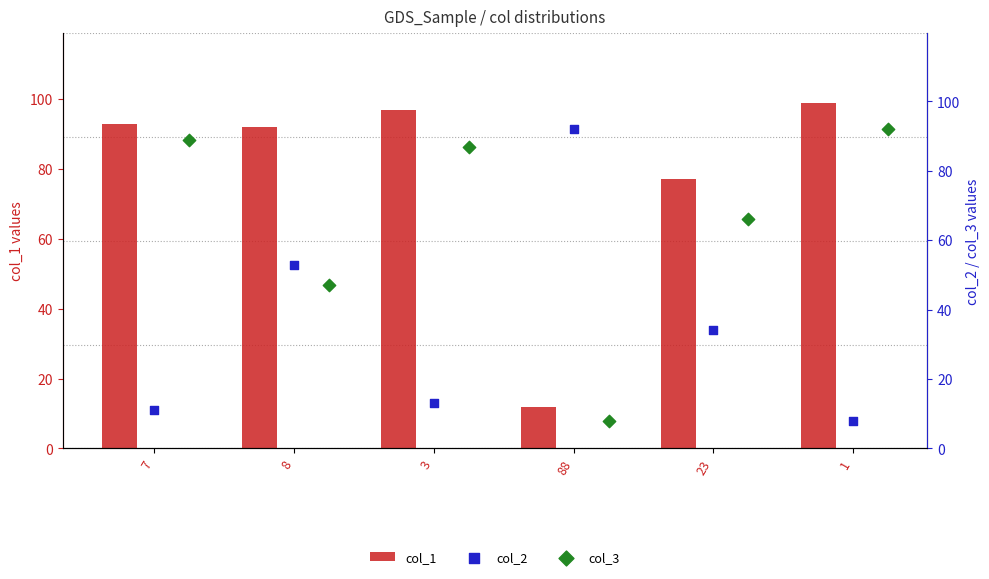

At how many categories does at least one series exceed 74?

6